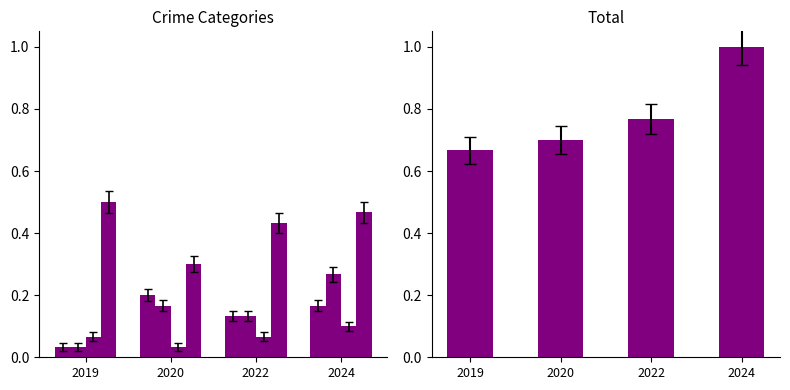

What is the lowest value of the Total series?

0.7